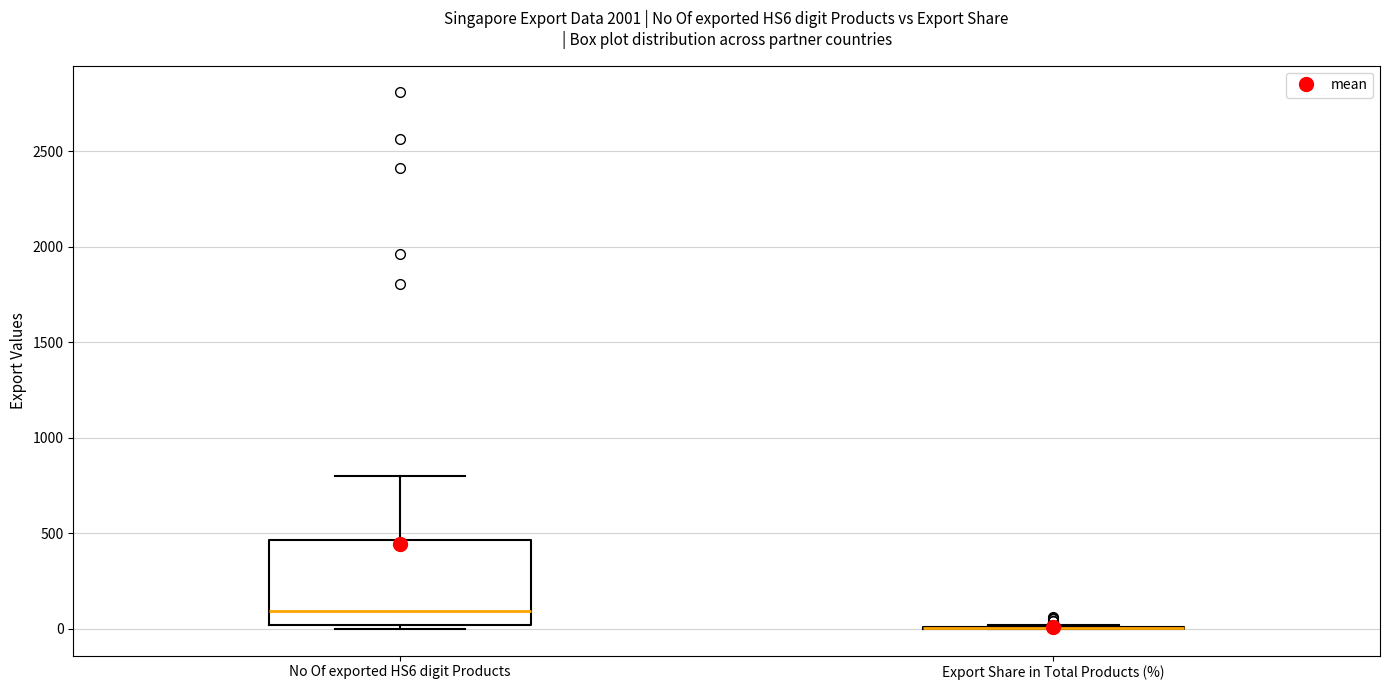

Reading left to right, transcribe this box plot: for each box, give where its median line is, the range the box spans, and where its two whiskers end, as read against the y-axis. The values are not printed on the chart, so give them approximately, as read against the axis.

No Of exported HS6 digit Products: median 100, box 0 to 450, whiskers 0 (just below the box's lower edge) to 800
Export Share in Total Products (%): box collapsed to a line at 0, whiskers 0 to 0